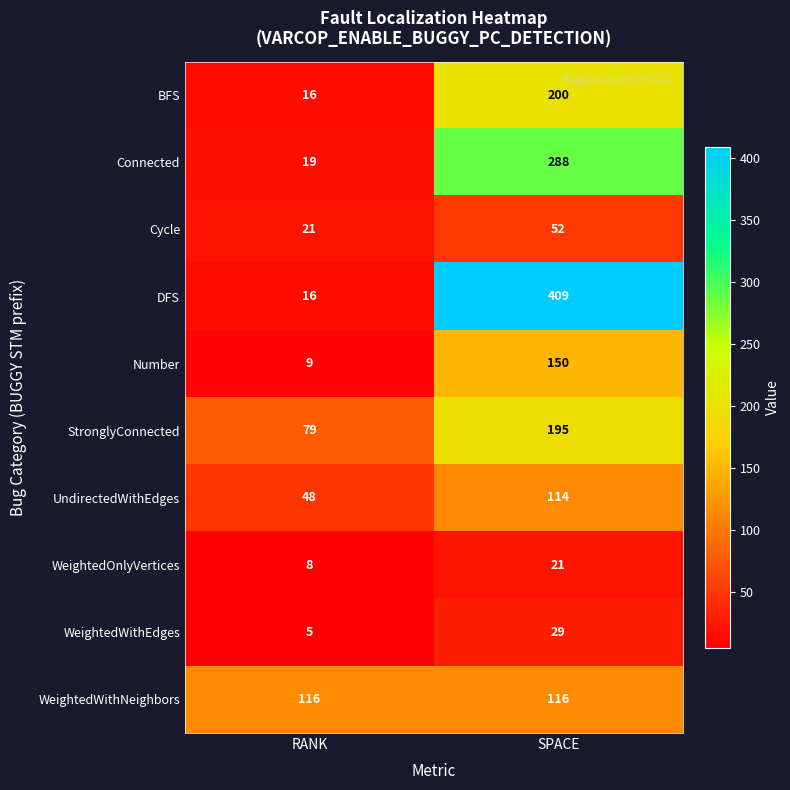

True or false: Cycle has a value of 5 at RANK.

False